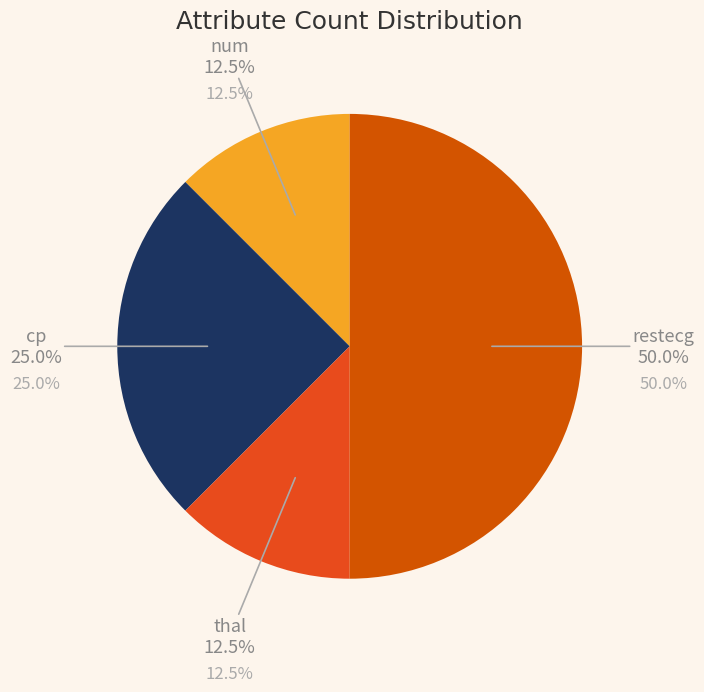

Is there any slice that represents more than half of the pie?

No